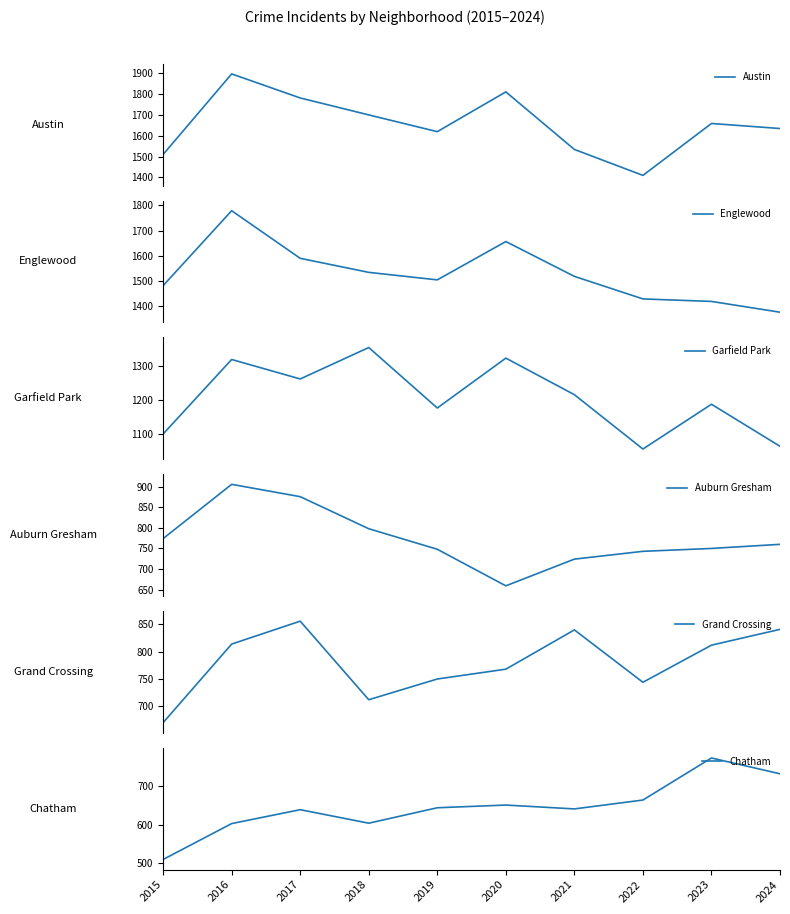

What is the approximate value of Auburn Gresham at 2016, to the nearest 50?

900